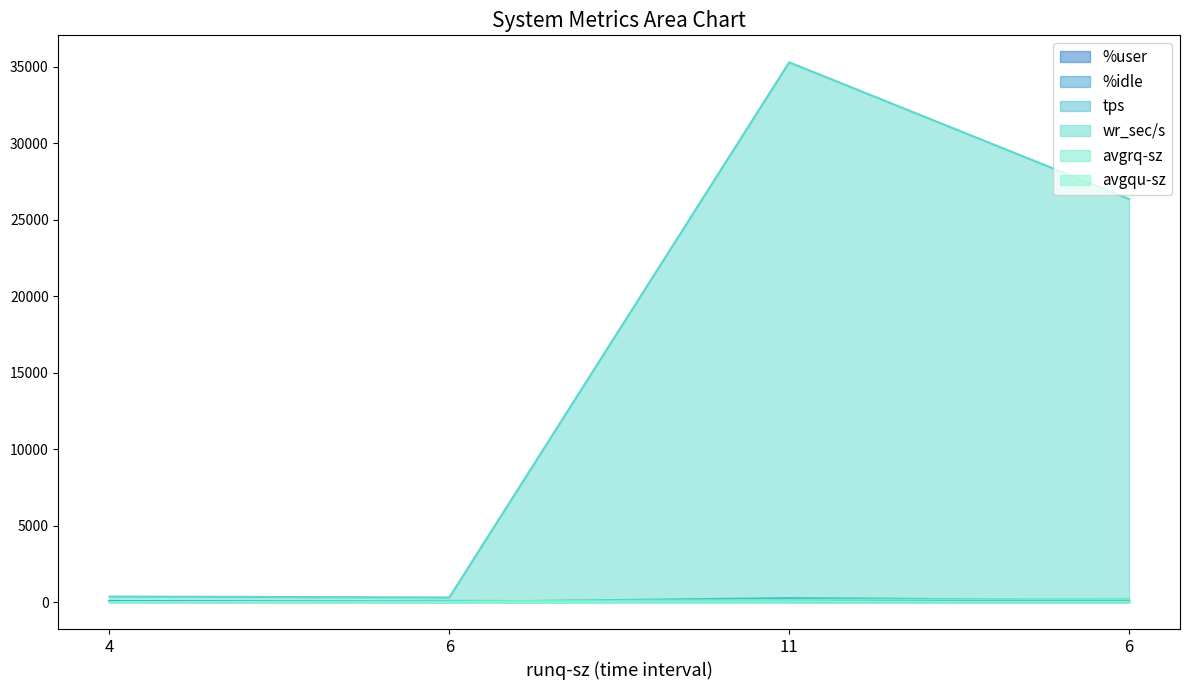

Is the value of avgrq-sz at 4 greater than the value of wr_sec/s at 4?

No